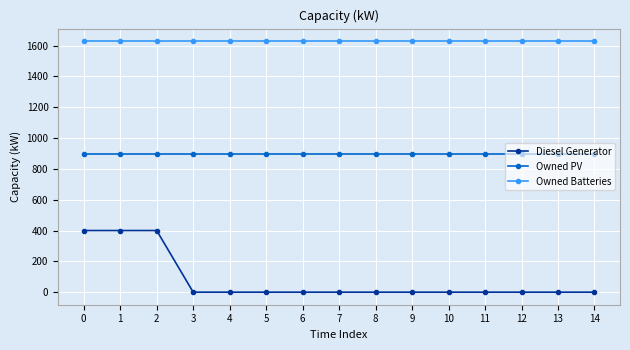

Is the value of Owned PV at 2 greater than the value of Diesel Generator at 9?

Yes